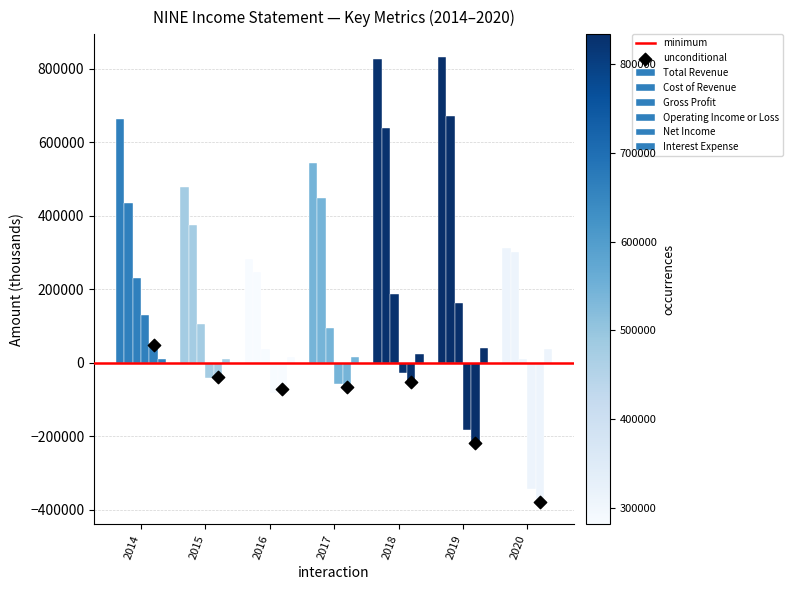

Which series has the widest spread of Y values?

Total Revenue